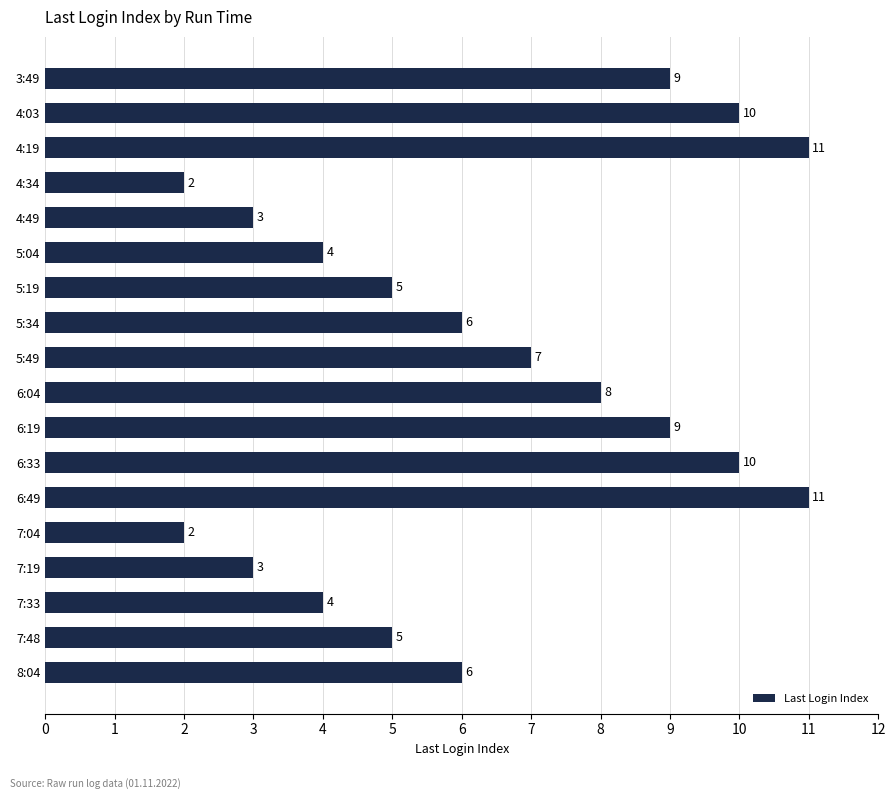

The value at 7:04 is 1. True or false?

False